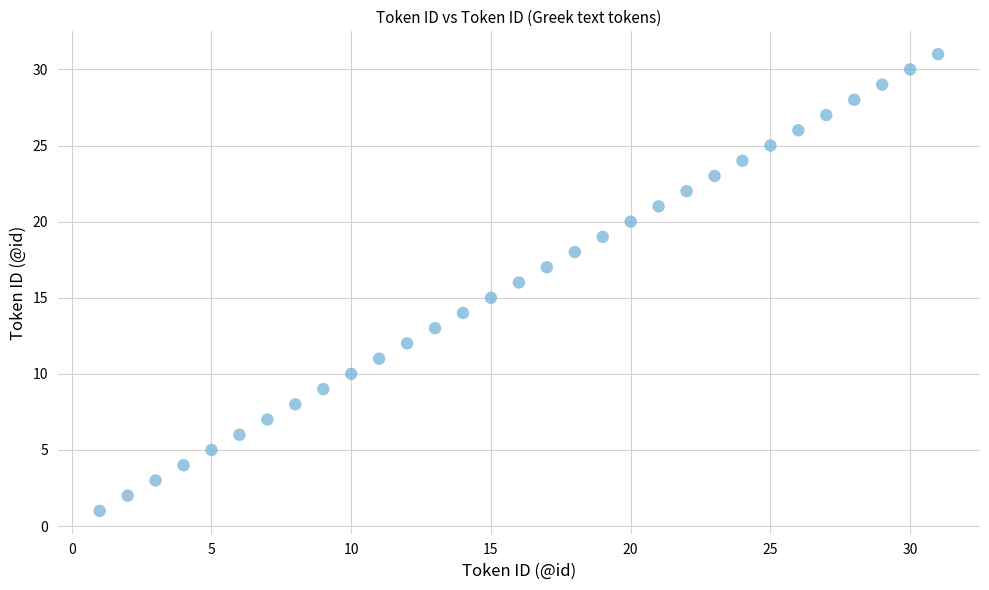

What is the range of X values (max minus min)?

30